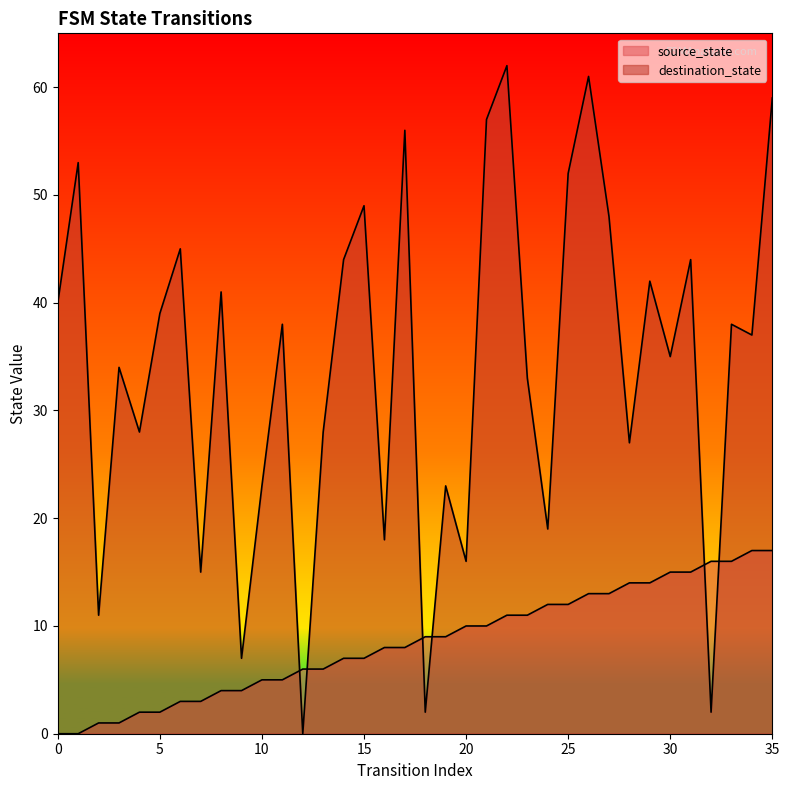

What is the greatest value displayed?

62